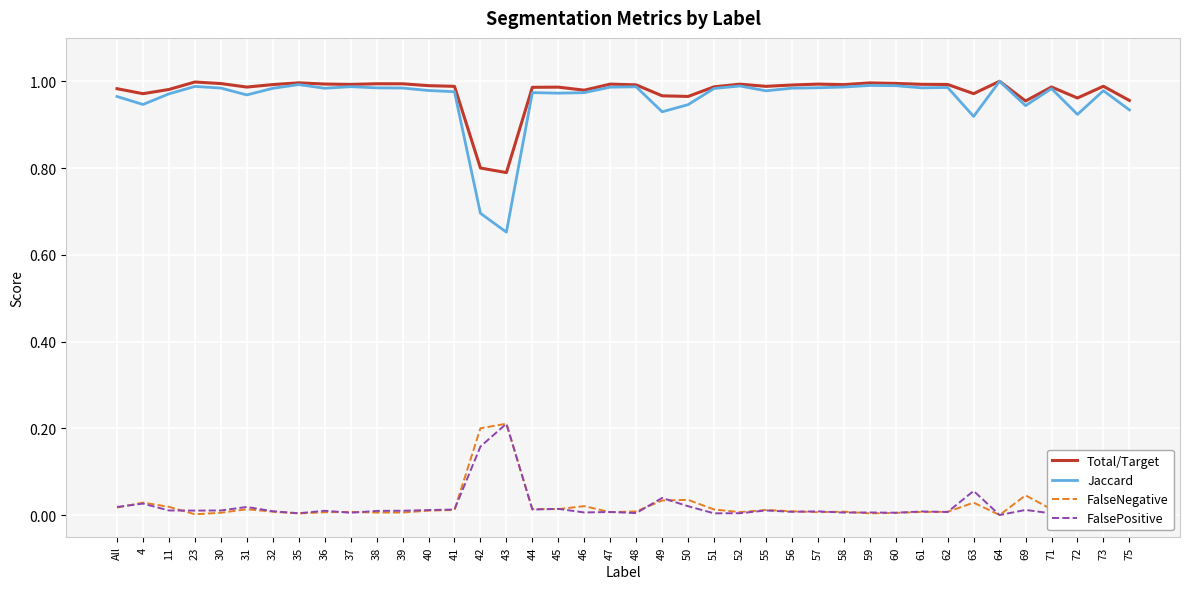

Is it true that Jaccard equals 0.3 at 4?

False